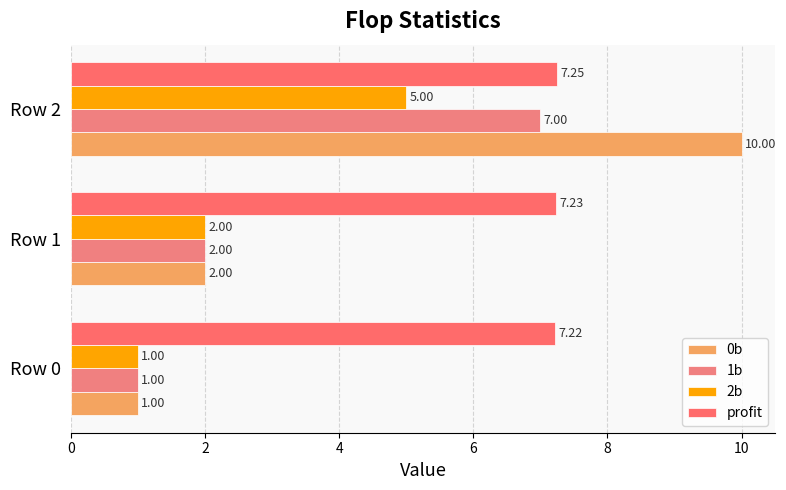

How many data points does each series have?

3